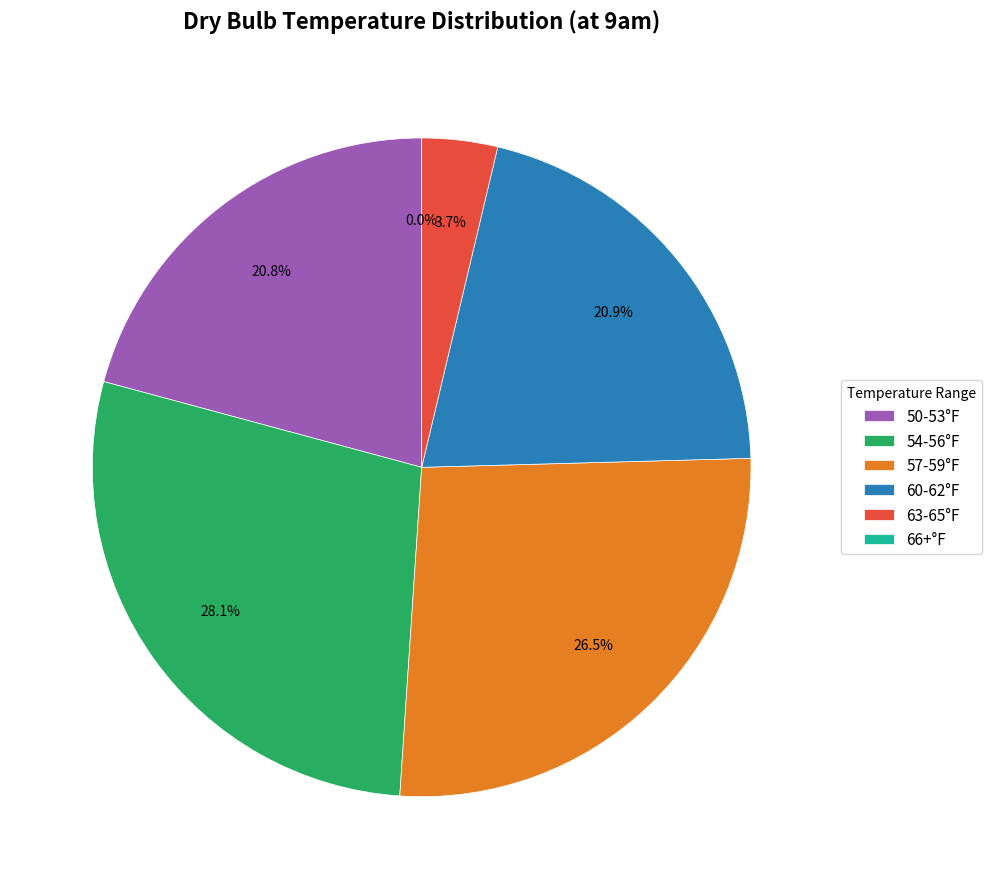

Is there any slice that represents more than half of the pie?

No